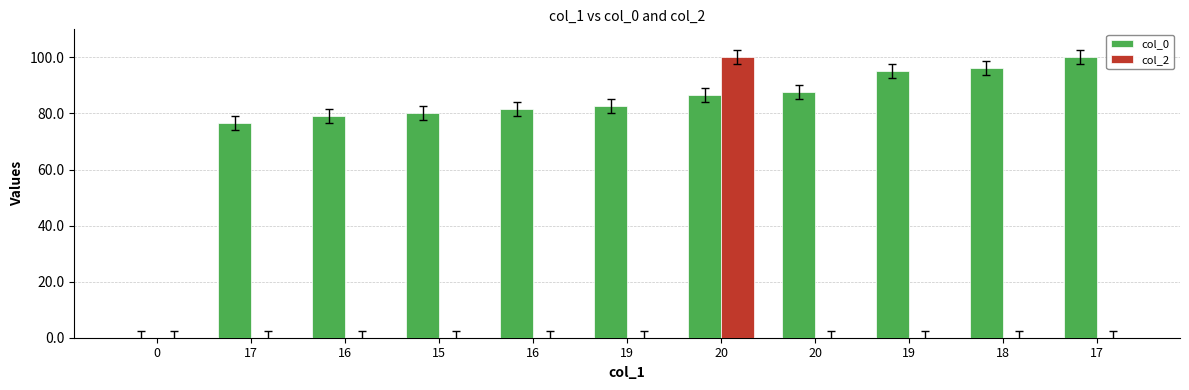

Are the bars grouped side by side (vs. stacked)?

Yes